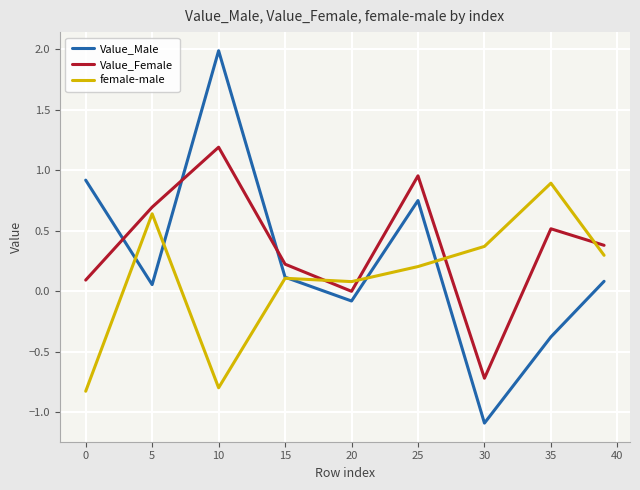

Which series has the widest spread of values?

Value_Male